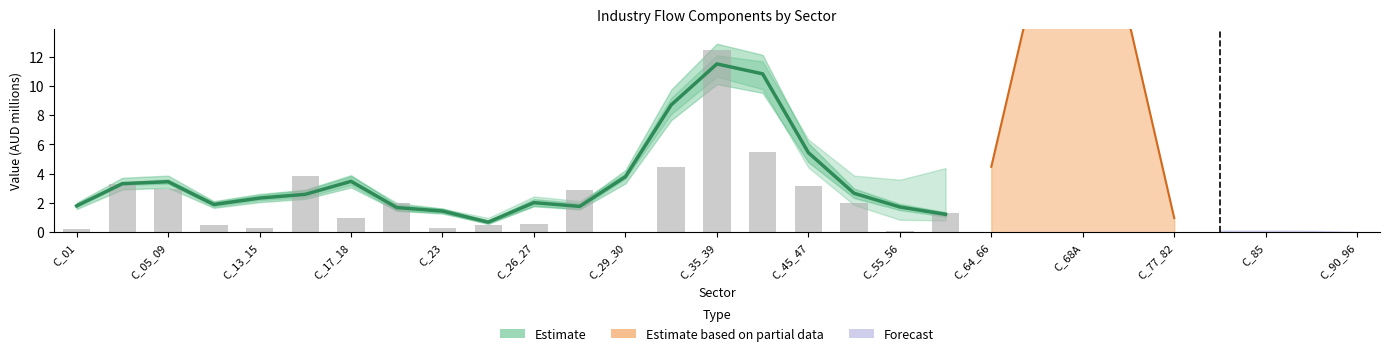

What is the difference between the maximum and minimum values?

10.8